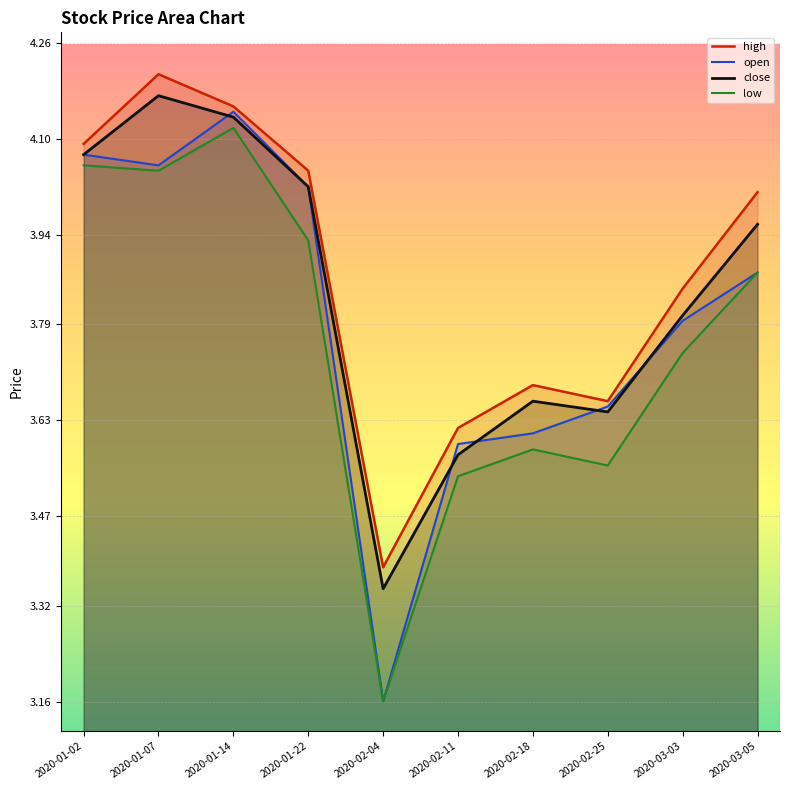

What is the total value across all series at 2020-01-14?

16.6